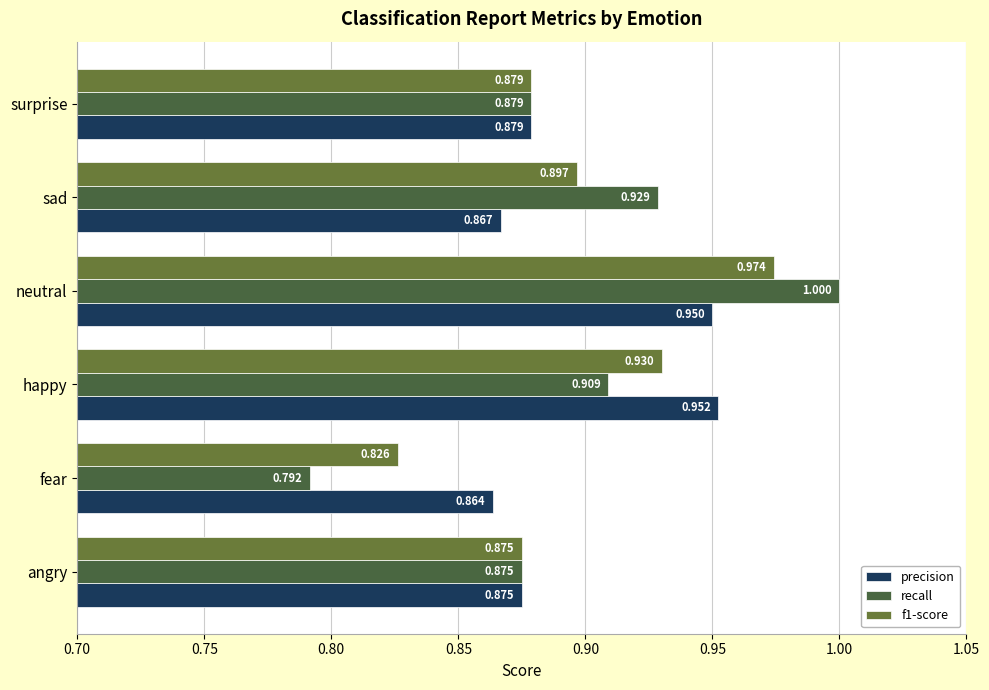

Rank the series by their average value, from highest to lowest.

precision, recall, f1-score